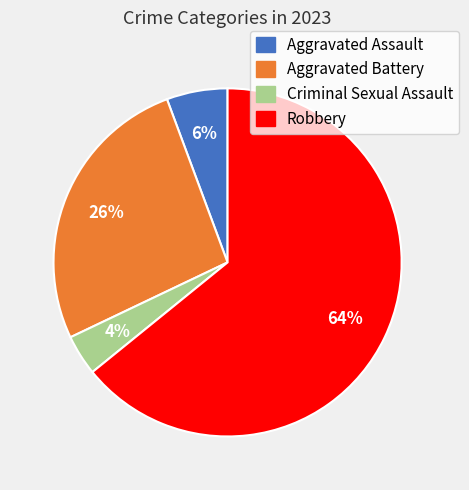

What is the smallest slice in the pie chart?

Criminal Sexual Assault